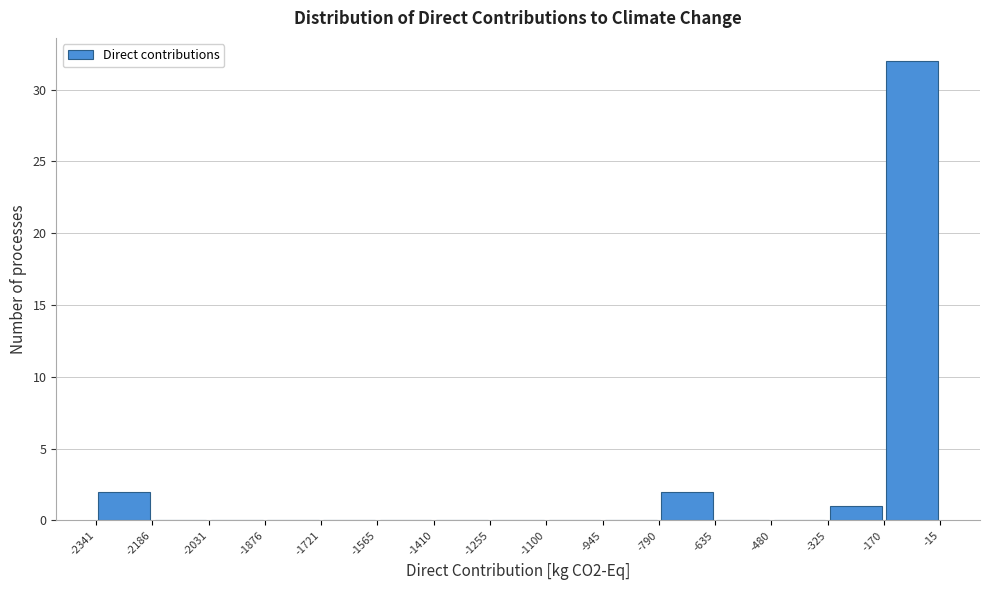

Reading left to right, transcribe this chart: for each bar, give the range it covers on the x-axis and its height. The values are not printed on the chart, so give them approximately, as read against the axis.

-2341 to -2186: 2
-2186 to -2031: 0
-2031 to -1876: 0
-1876 to -1721: 0
-1721 to -1565: 0
-1565 to -1410: 0
-1410 to -1255: 0
-1255 to -1100: 0
-1100 to -945: 0
-945 to -790: 0
-790 to -635: 2
-635 to -480: 0
-480 to -325: 0
-325 to -170: 1
-170 to -15: 32